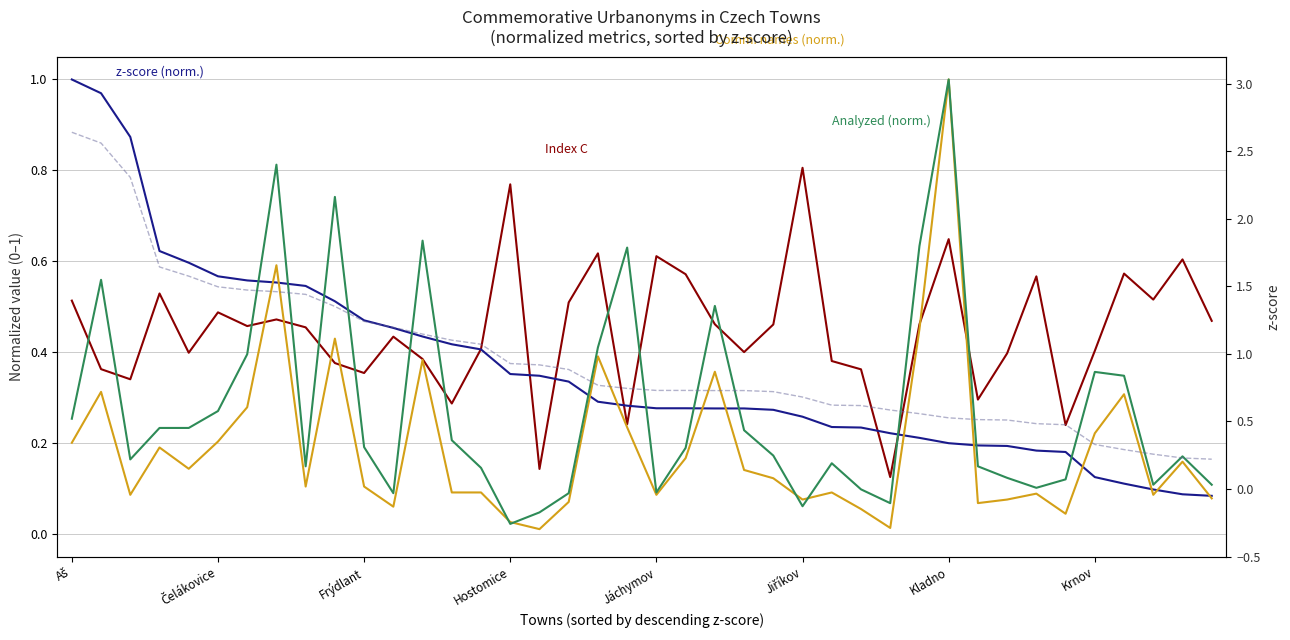

At which category is the sum across all series the highest?

Kladno